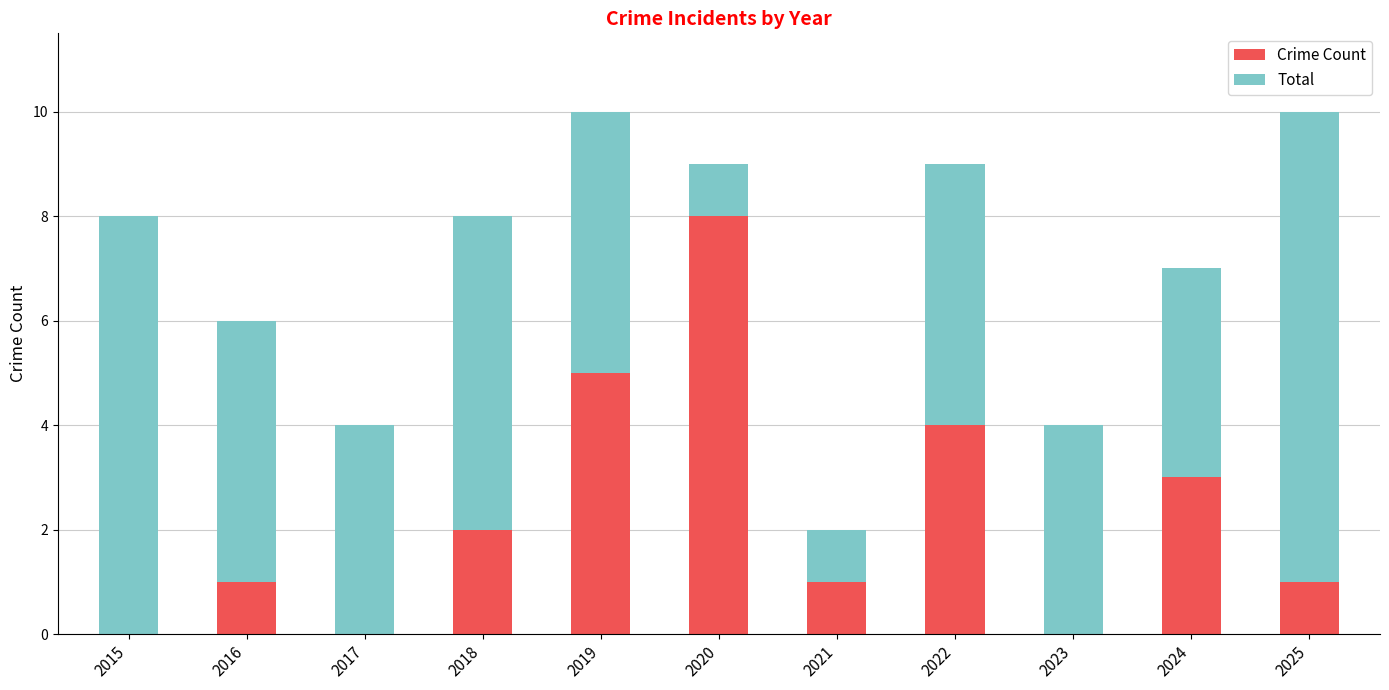

True or false: Crime Count has a value of 5 at 2019.

True